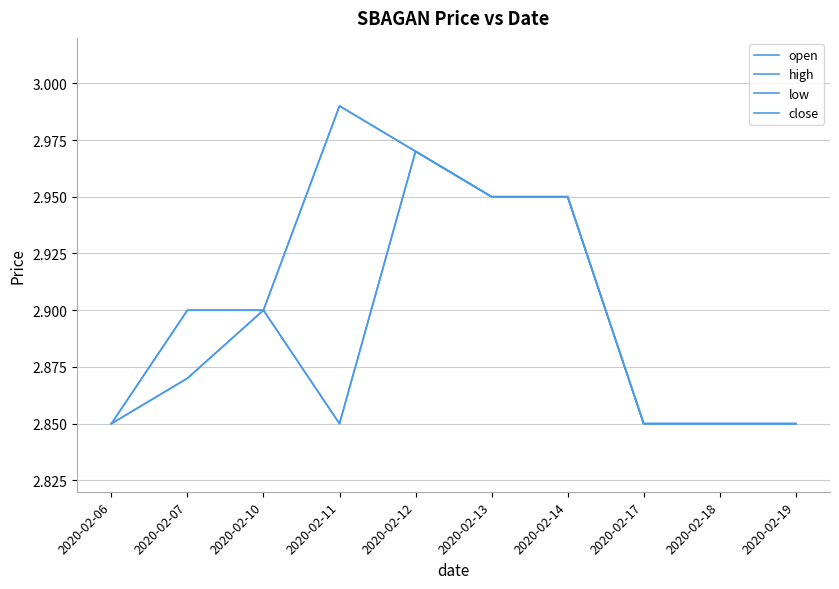

Count the open values in the range 2 to 3.

10